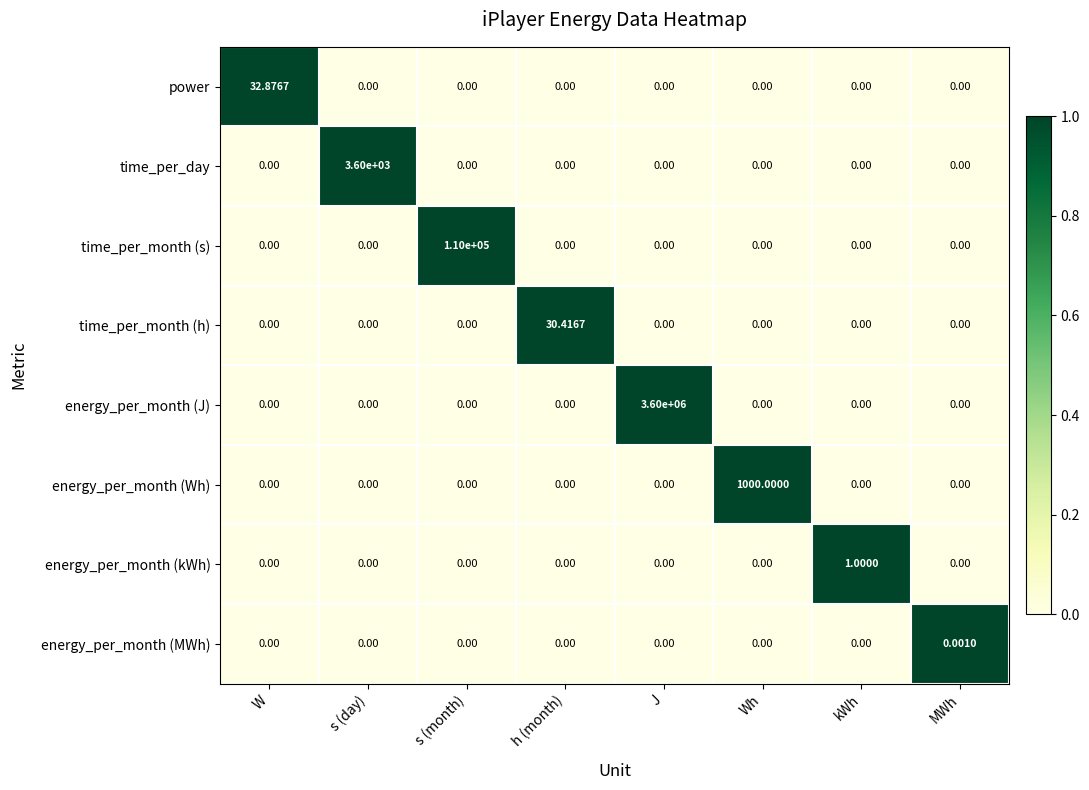

Between s (day) and kWh, which series saw the biggest shift?

time_per_day